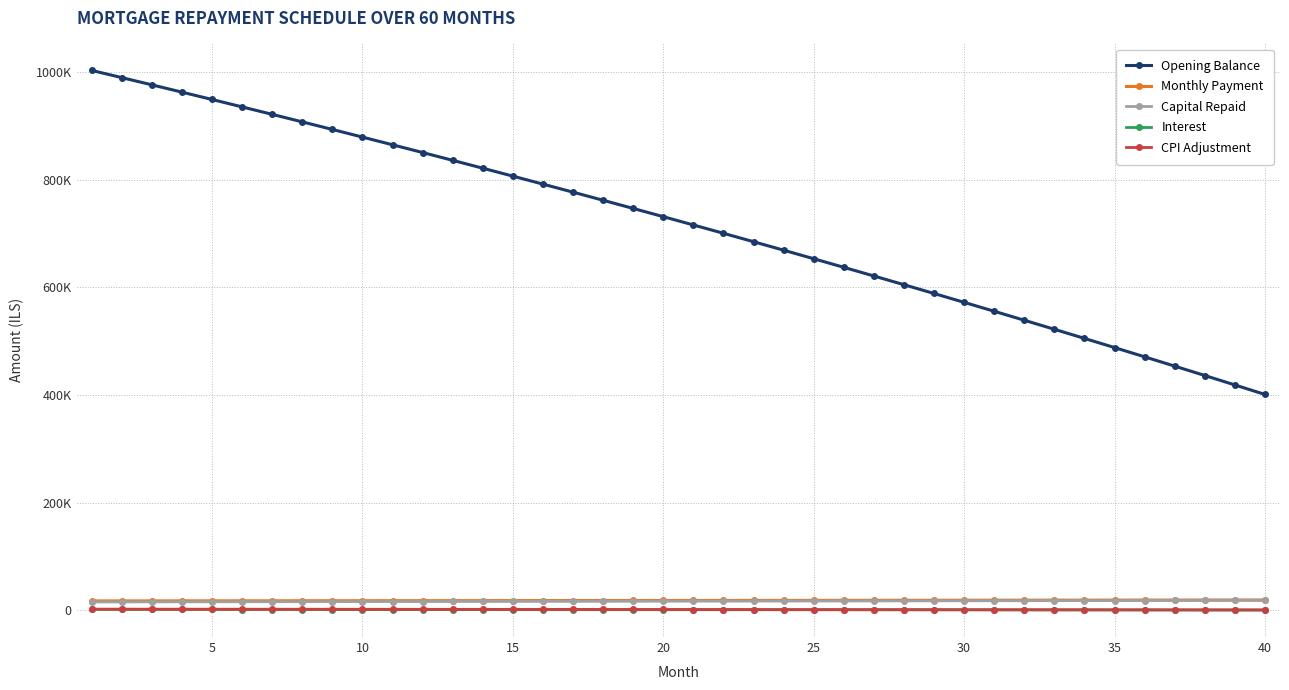

Is this an area chart (filled region under the line)?

No